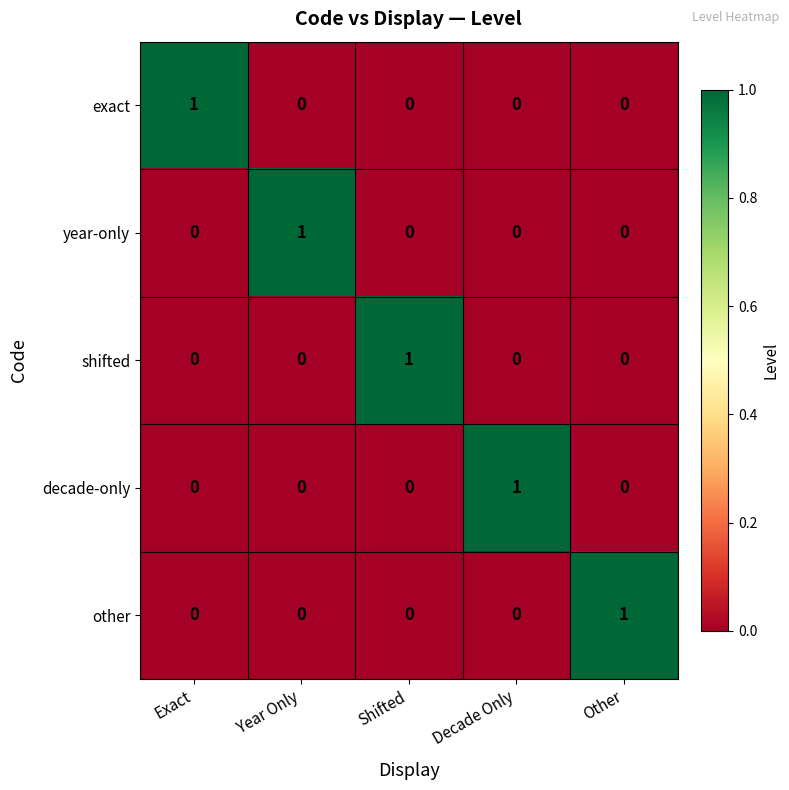

Is the value of shifted at Shifted greater than the value of decade-only at Exact?

Yes